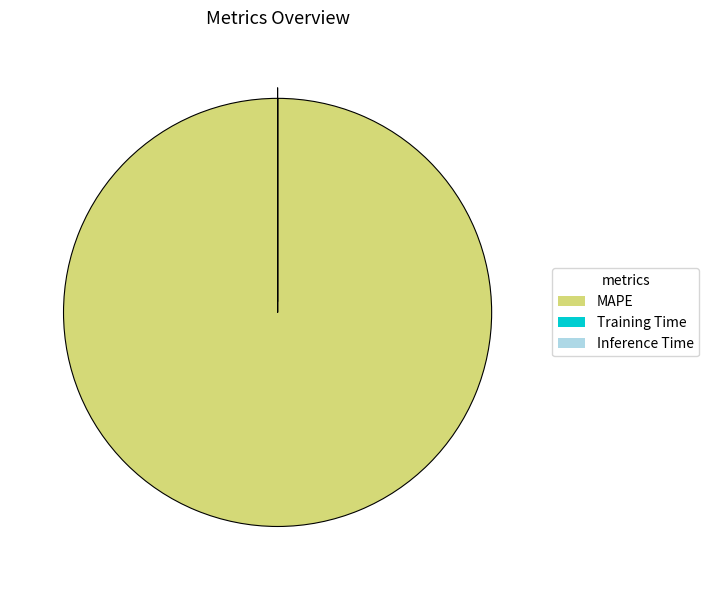

True or false: MAPE accounts for 100% of the total.

True